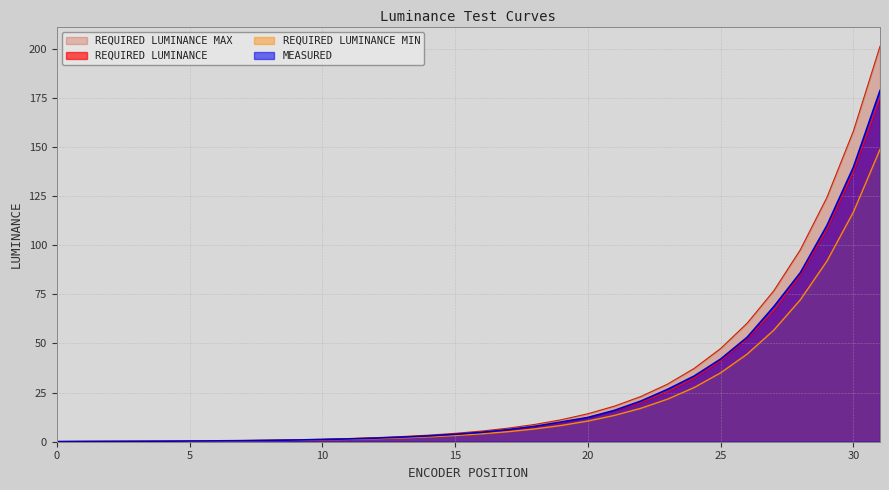

Which has a higher value, 11 or 15?

15